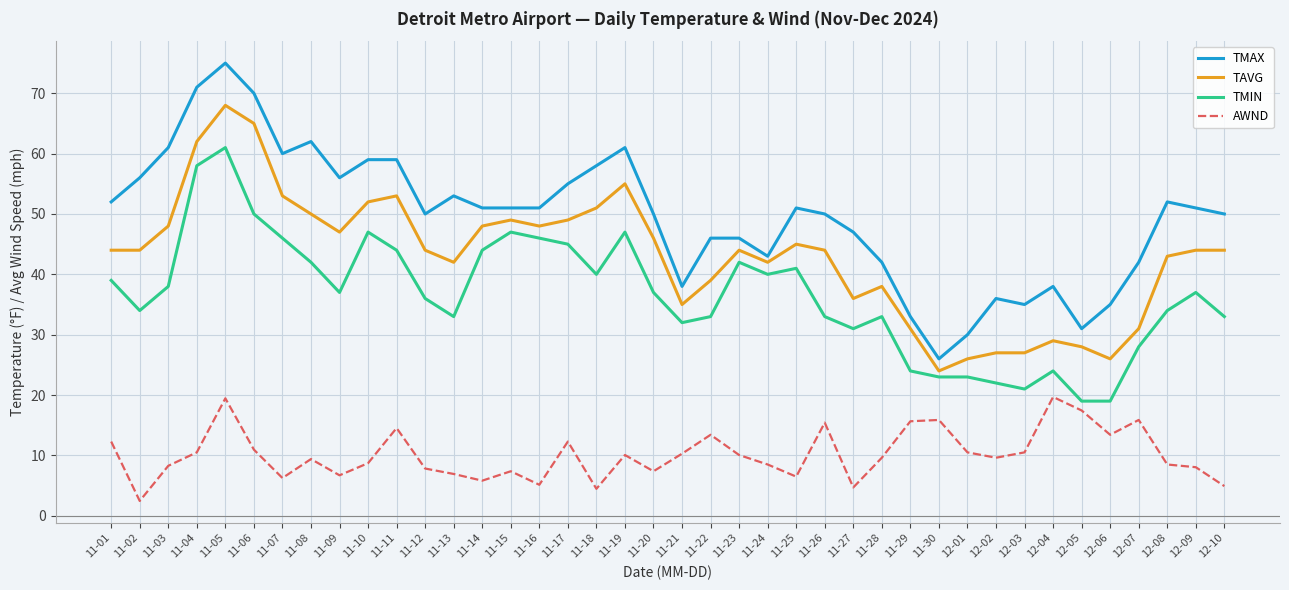

True or false: TMAX and AWND cross at least once.

False